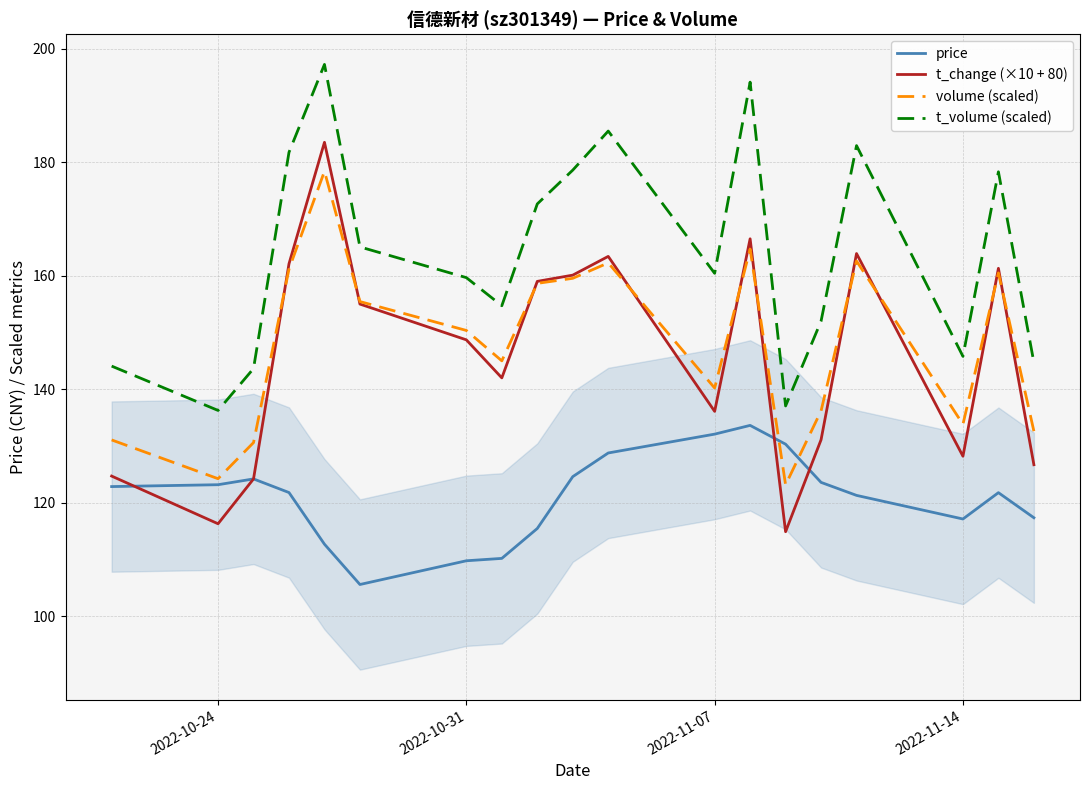

How many lines are shown in the chart?

4